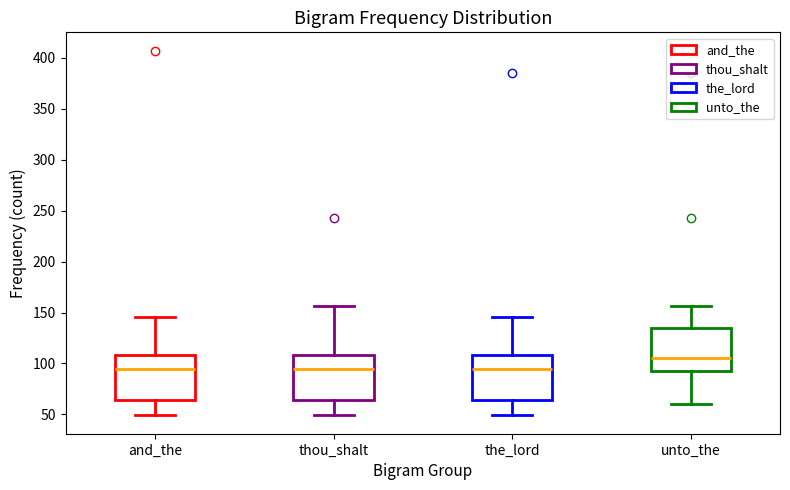

Reading left to right, read every box against the y-axis: the position of its median line, the range the box covers, and the ends of its whiskers. The values are not printed on the chart, so give them approximately, as read against the axis.

and_the: median 95, box 65 to 110, whiskers 50 to 145
thou_shalt: median 95, box 65 to 110, whiskers 50 to 155
the_lord: median 95, box 65 to 110, whiskers 50 to 145
unto_the: median 105, box 95 to 135, whiskers 60 to 155